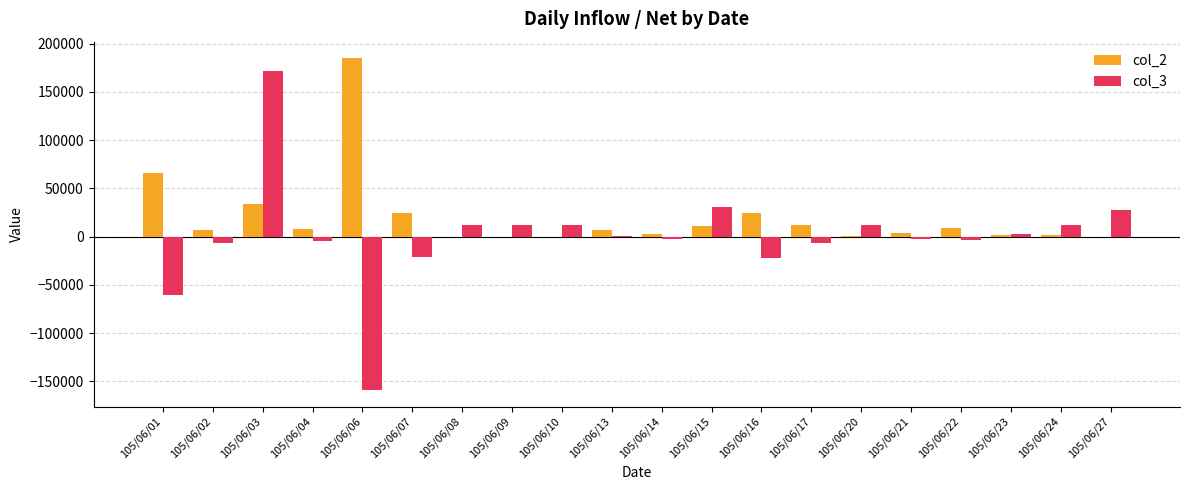

The value of col_2 at 105/06/04 is 8000. True or false?

True